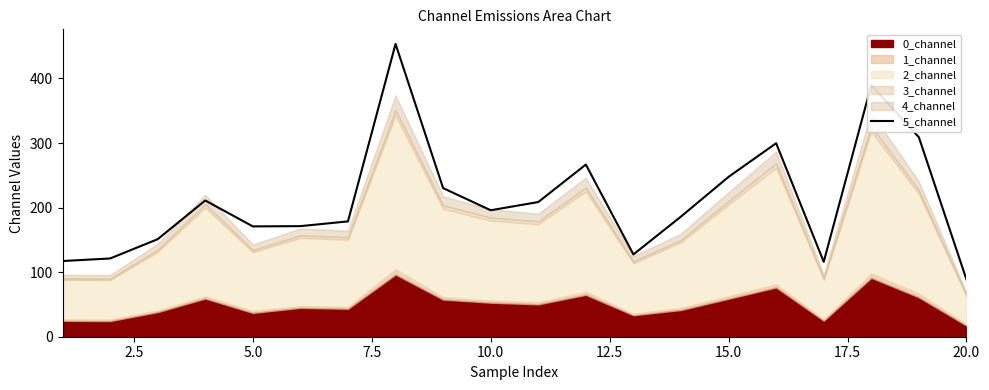

At which label does 5_channel reach its minimum?

20.0